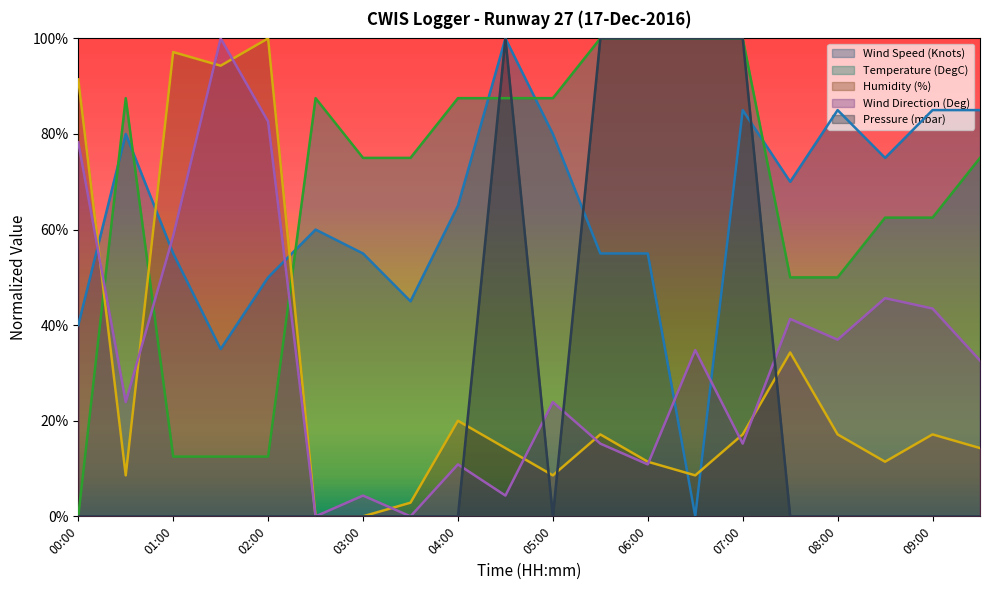

Count the number of data series in this chart.

5